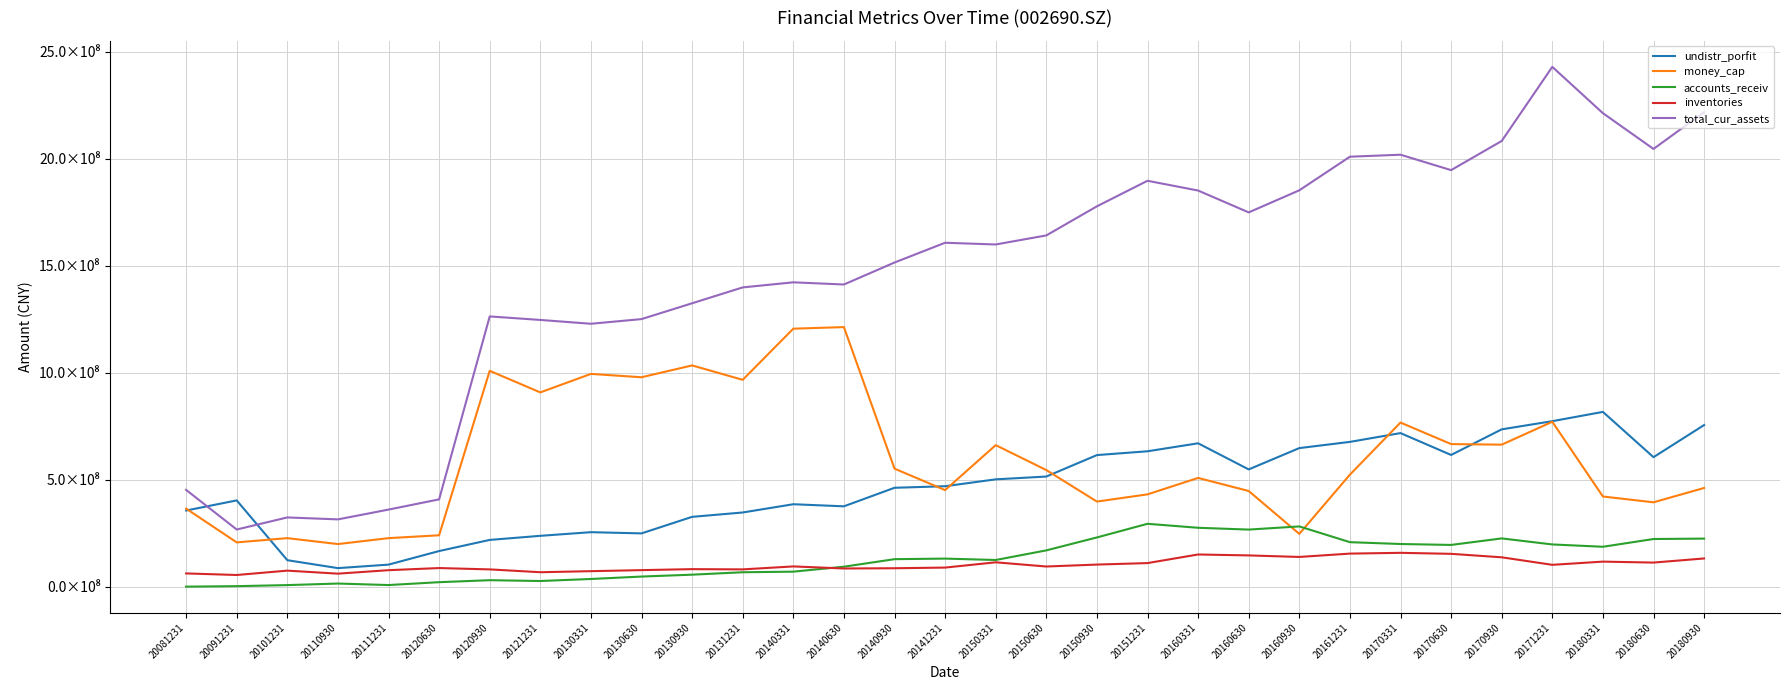

What is the value of the total_cur_assets point at the 30th from the left?

2046585106.8